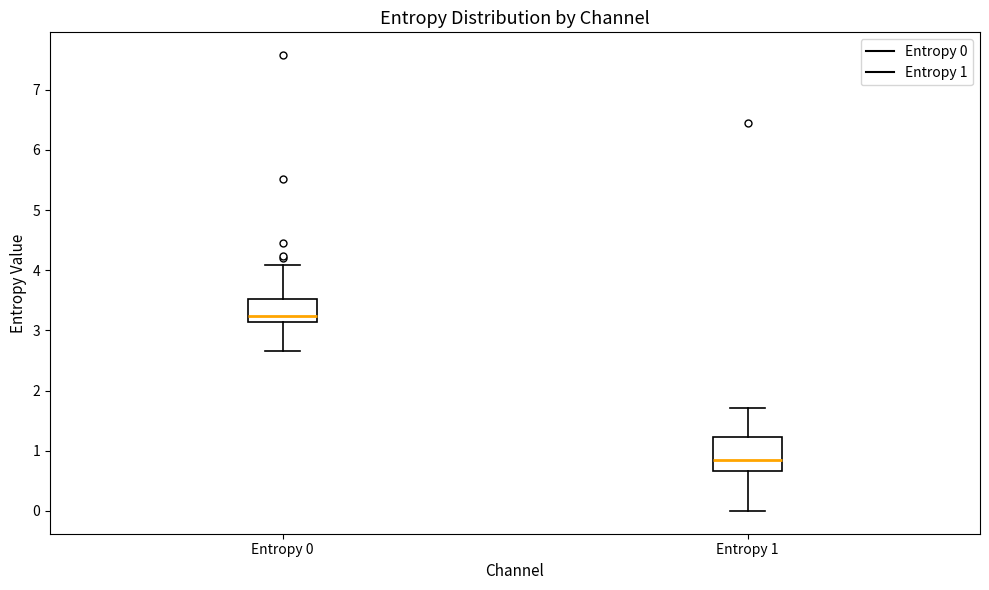

Where does the upper whisker of the box for Entropy 1 end on the y-axis? The values are not printed on the chart, so give them approximately, as read against the axis.

1.7